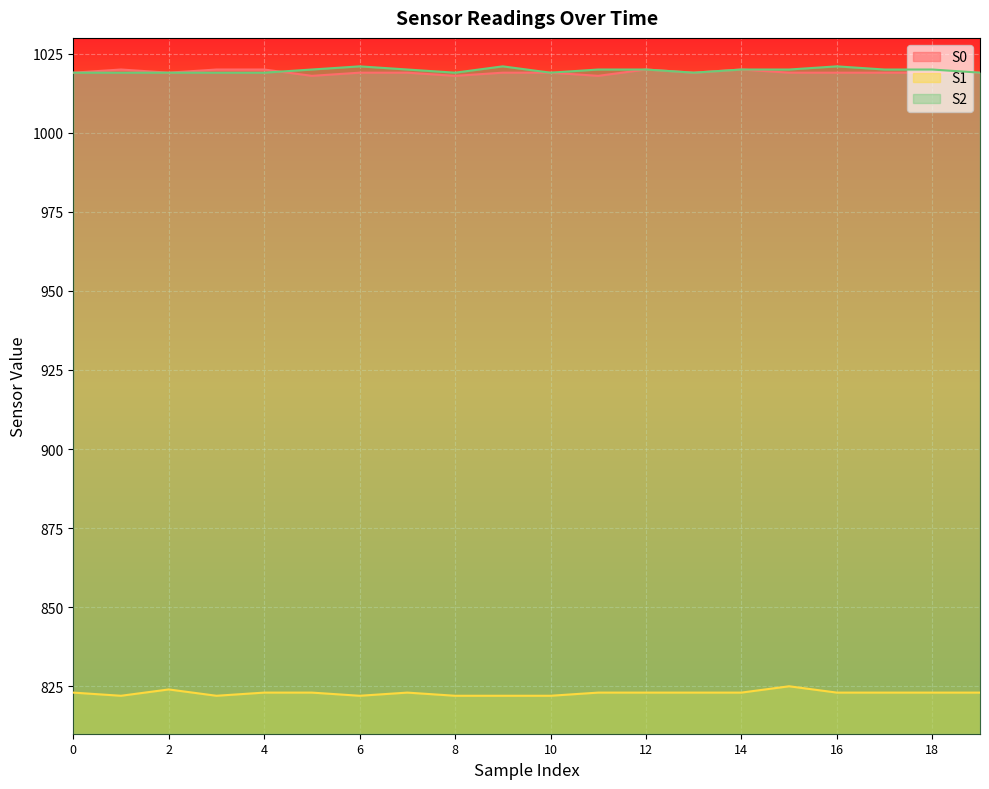

Where is S2 nearest to the value 1020?

5